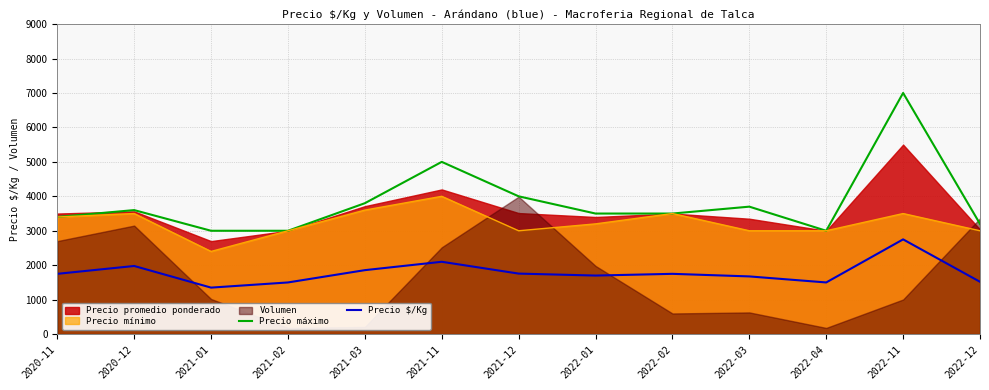

The value of Precio máximo at 2021-12 is 4000. True or false?

True